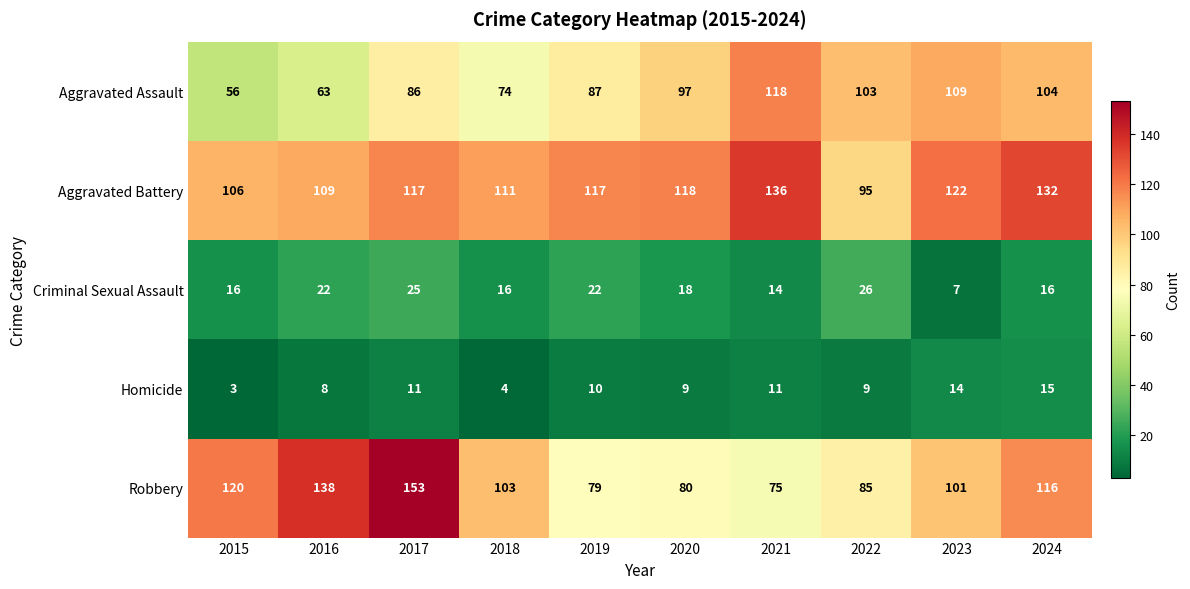

What is the approximate value of Robbery at 2015, to the nearest 5?

120